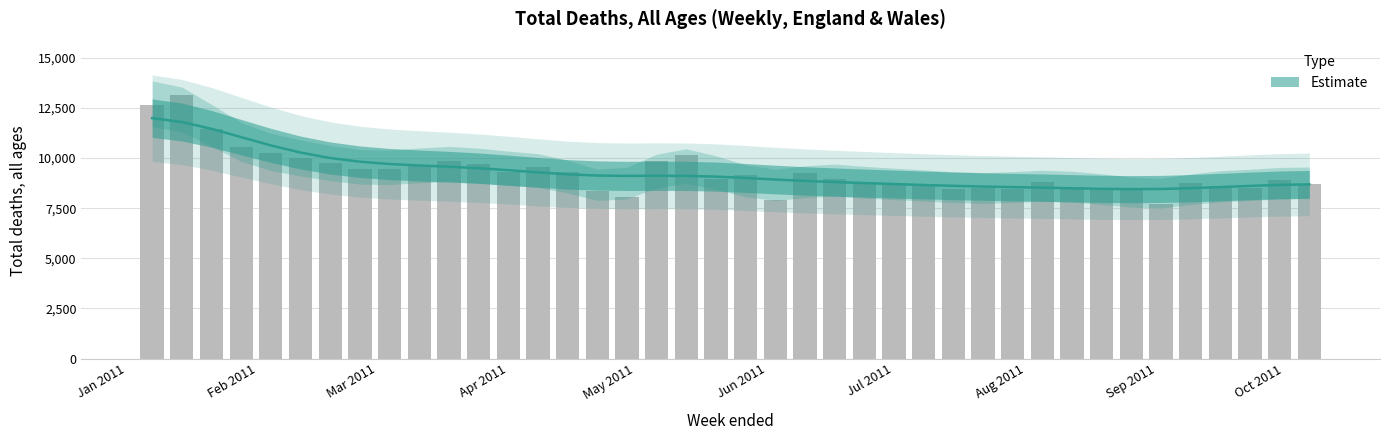

What is the label of the 8th bar from the left?

2011-02-25